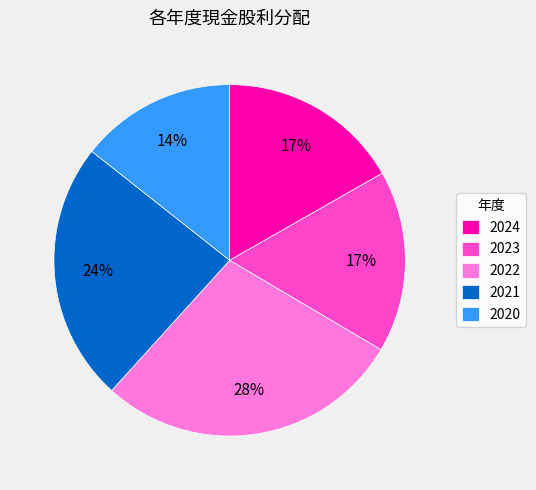

To the nearest percent, what is the difference between the 2024 and 2021 slice percentages?

7%